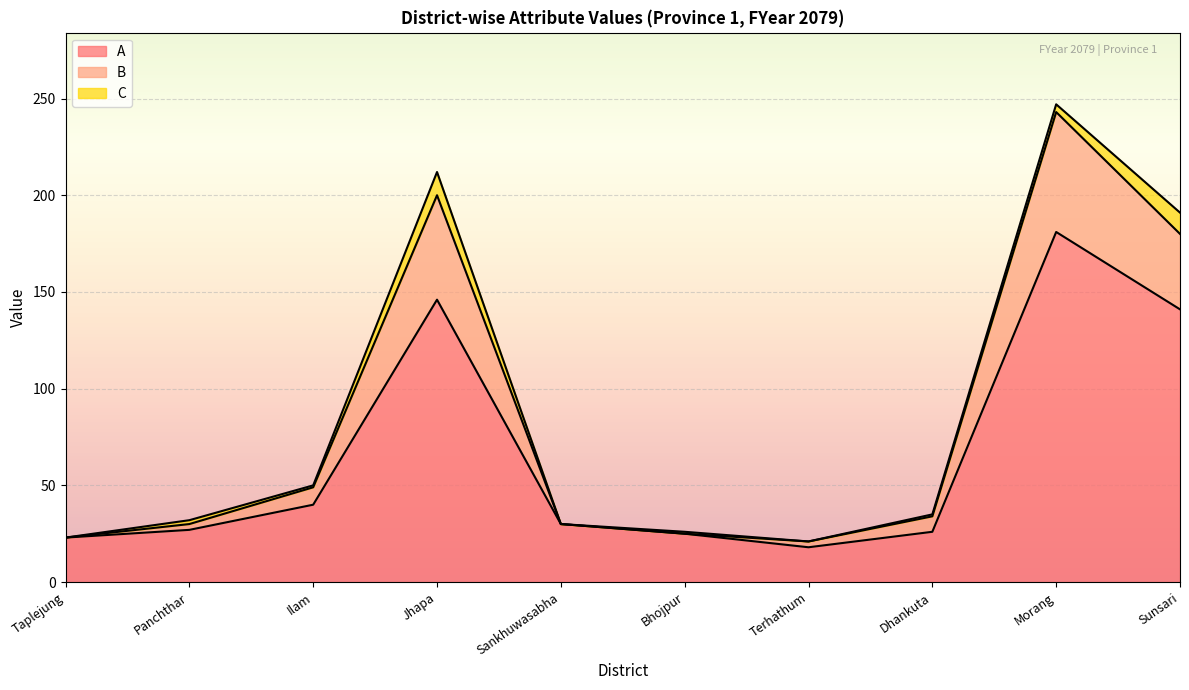

At which category is the sum across all series the highest?

Morang